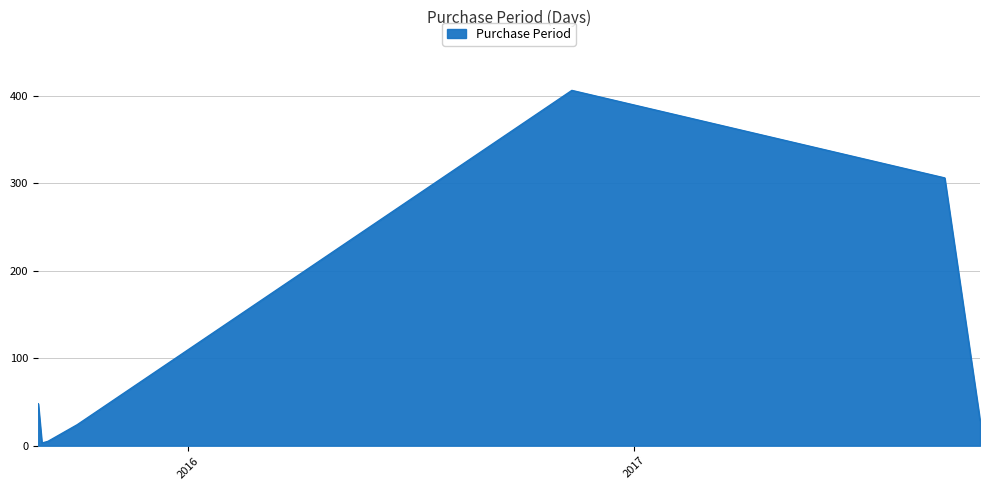

What is the maximum value shown in the chart?

406